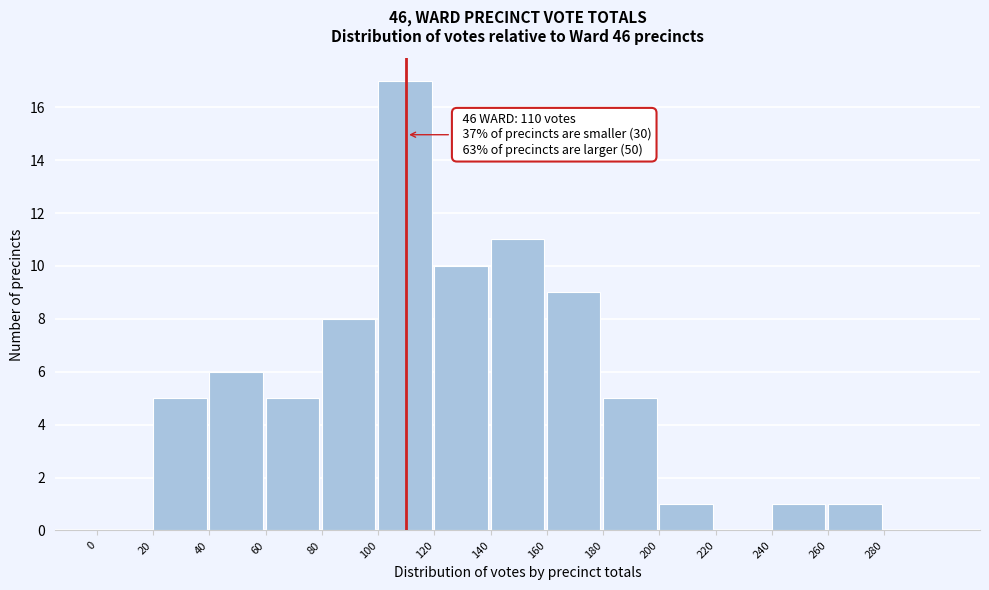

Over which range of the x-axis is the bar tallest?

100 to 120